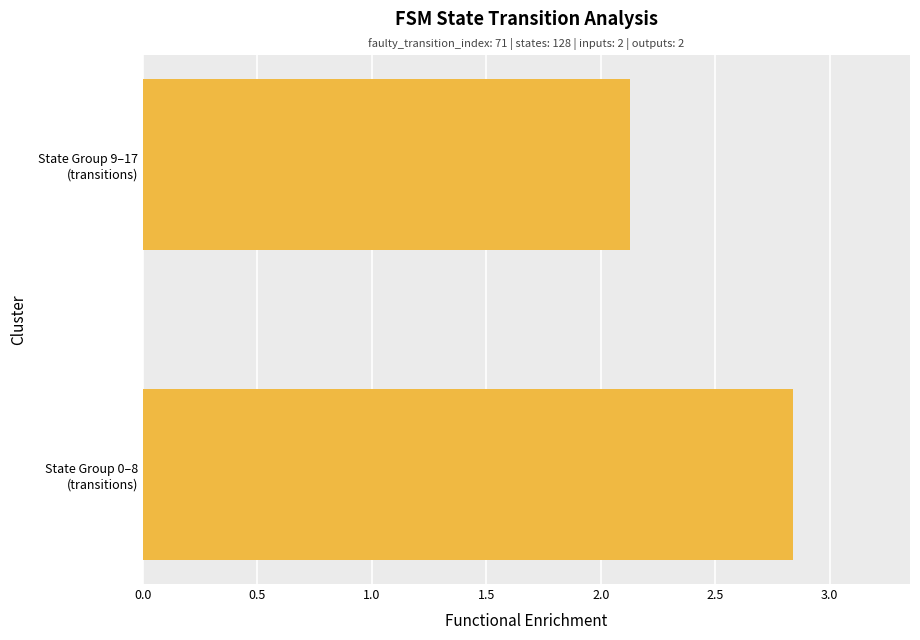

Rank the categories by value from highest to lowest.

State Group 0–8
(transitions), State Group 9–17
(transitions)